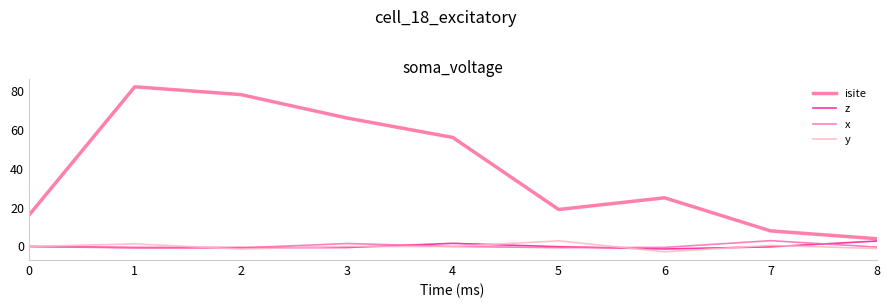

True or false: x and z intersect in this chart.

True